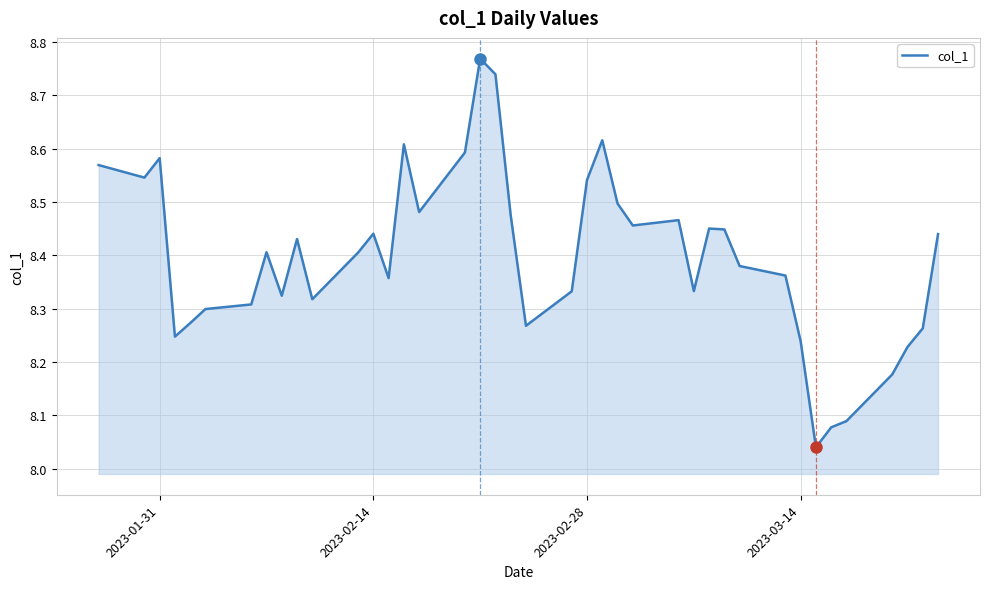

What is the difference between the maximum and minimum values?

0.7